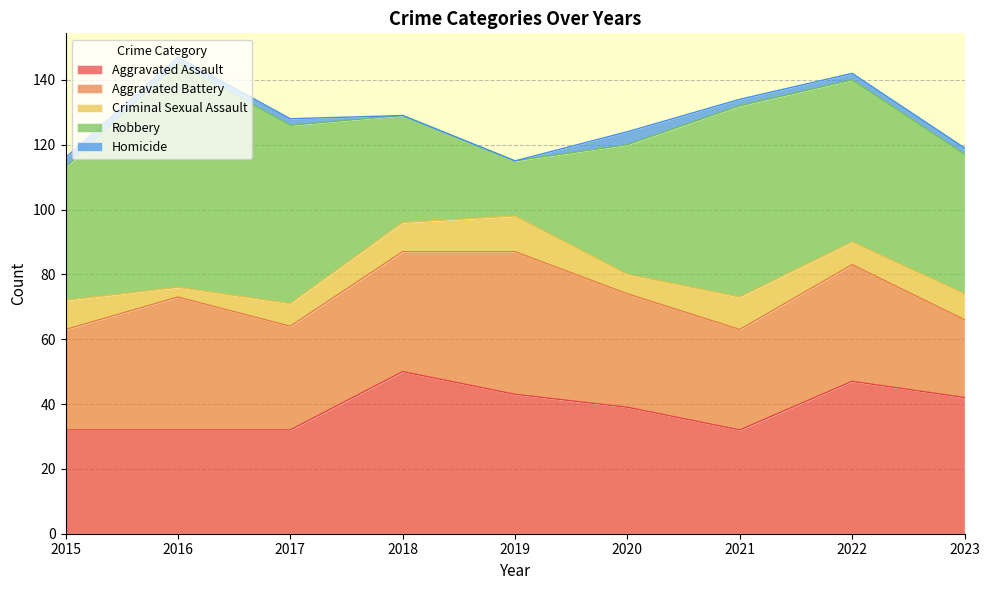

What is the average value of the Aggravated Assault series?

39